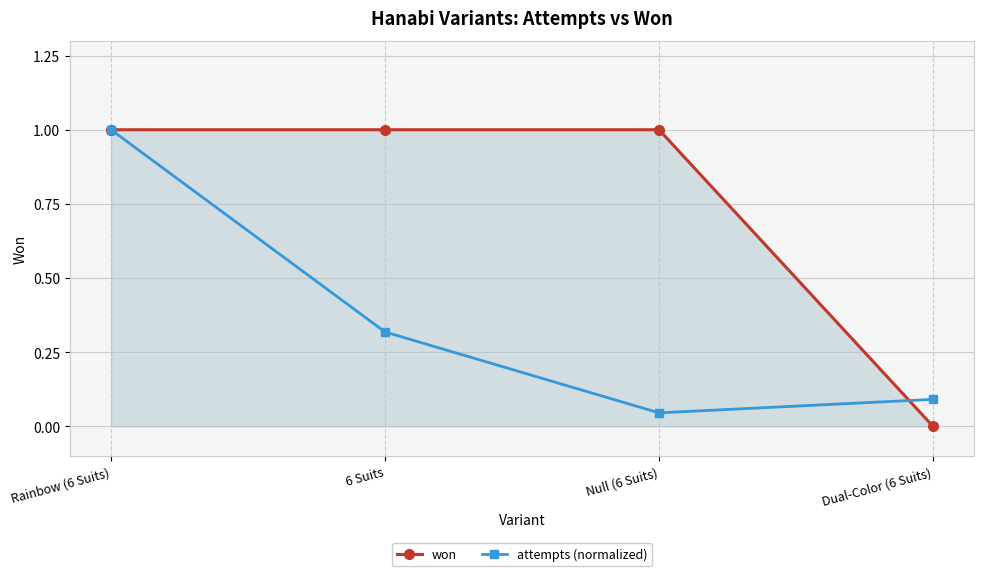

True or false: attempts (normalized) has a value of 1.0 at Rainbow (6 Suits).

True